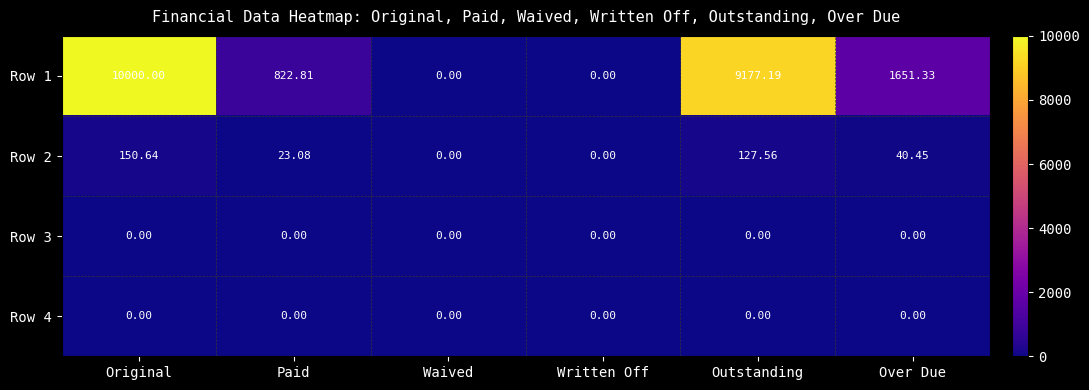

At which label does Row 2 first exceed 40?

Original